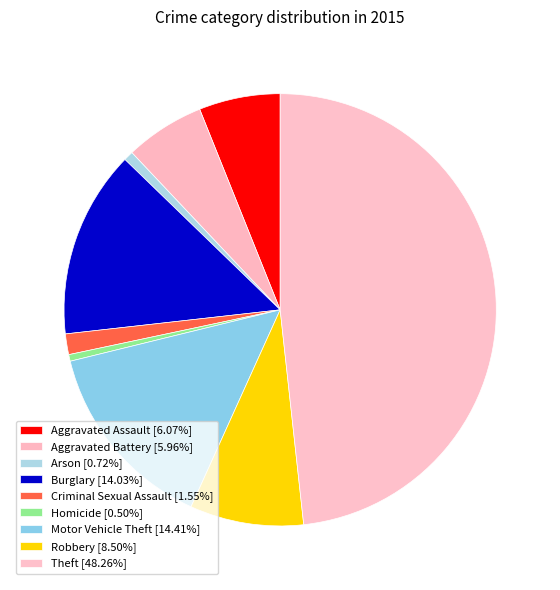

Which has a higher value, Criminal Sexual Assault or Aggravated Assault?

Aggravated Assault